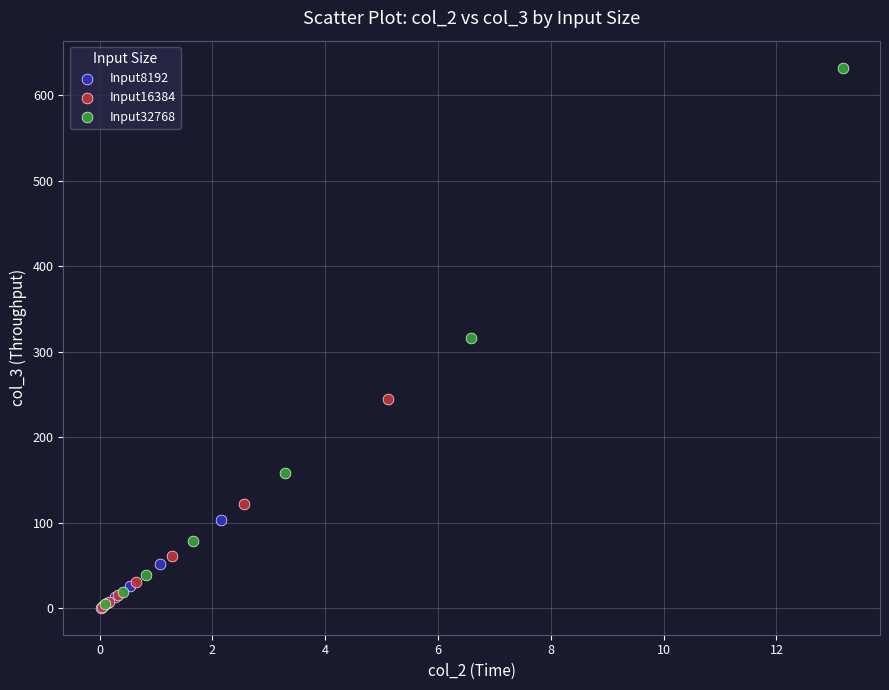

Which series reaches the maximum Y coordinate?

Input32768